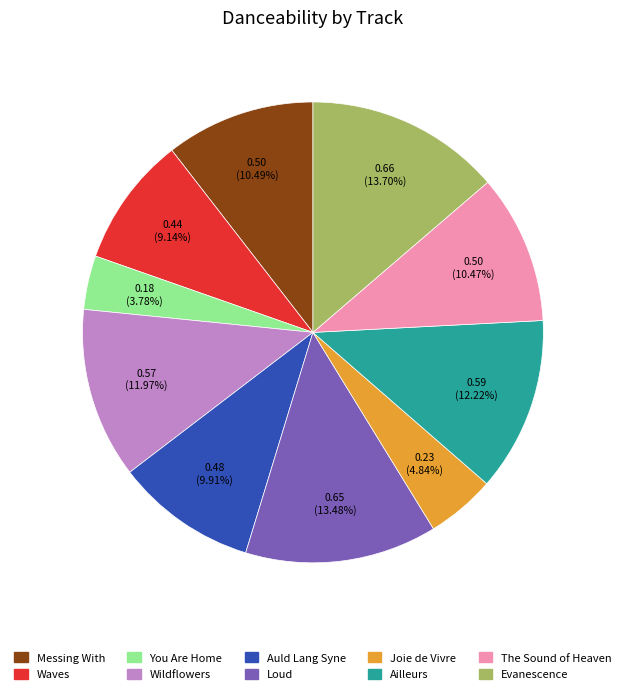

To the nearest percent, what is the difference between the You Are Home and Evanescence slice percentages?

10%